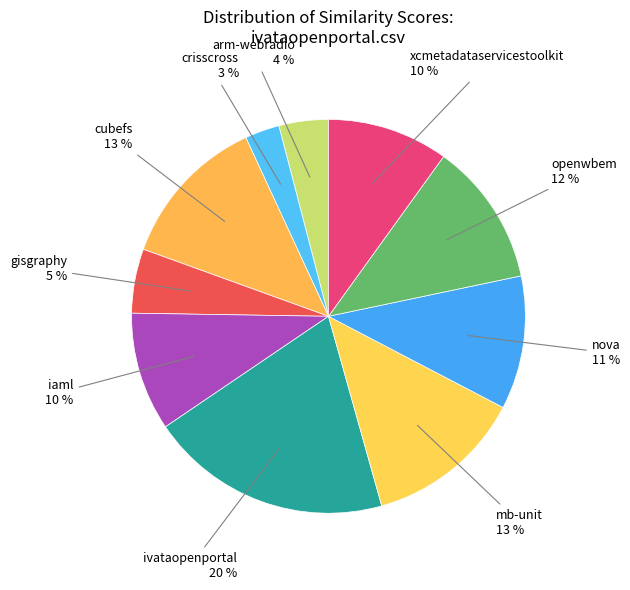

To the nearest percent, what portion does iaml represent?

10%